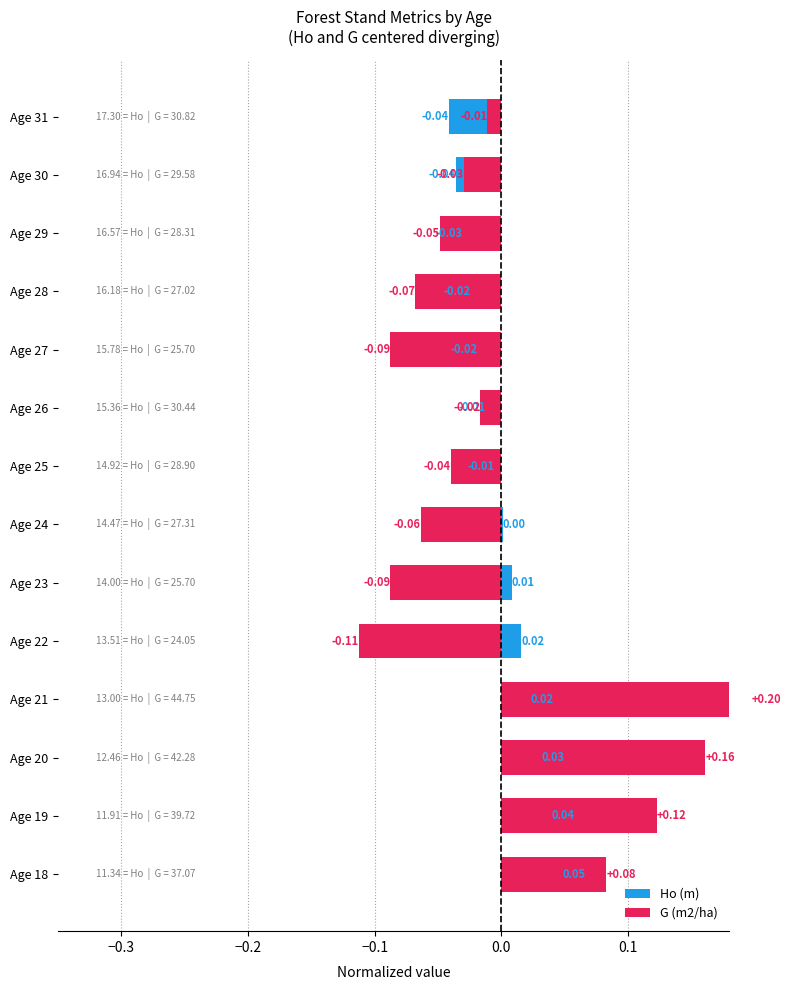

How many values in the G (m2/ha) series are below 0?

10